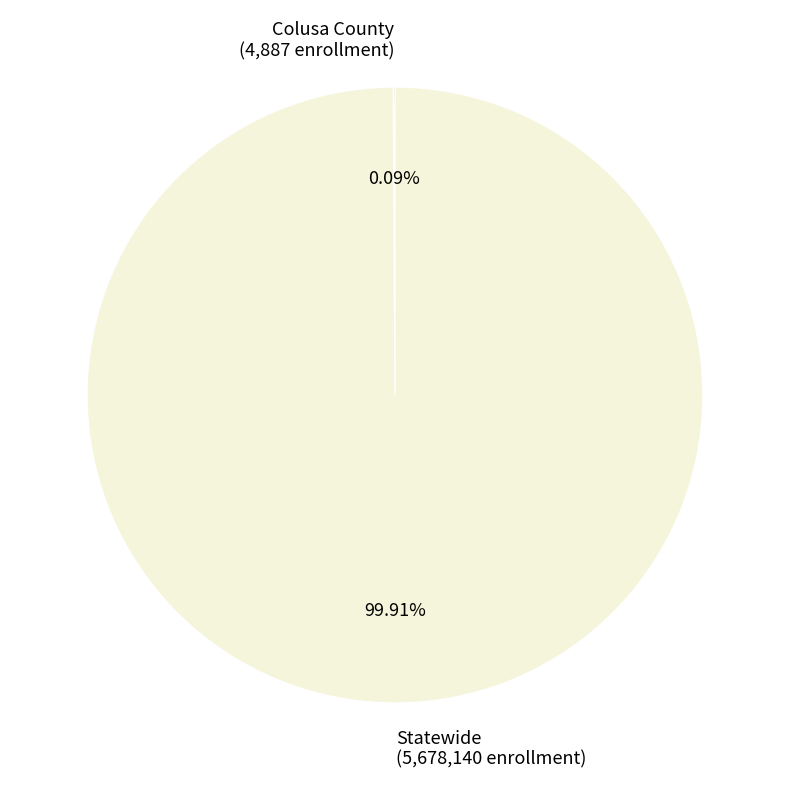

Does any single category account for the majority?

Yes